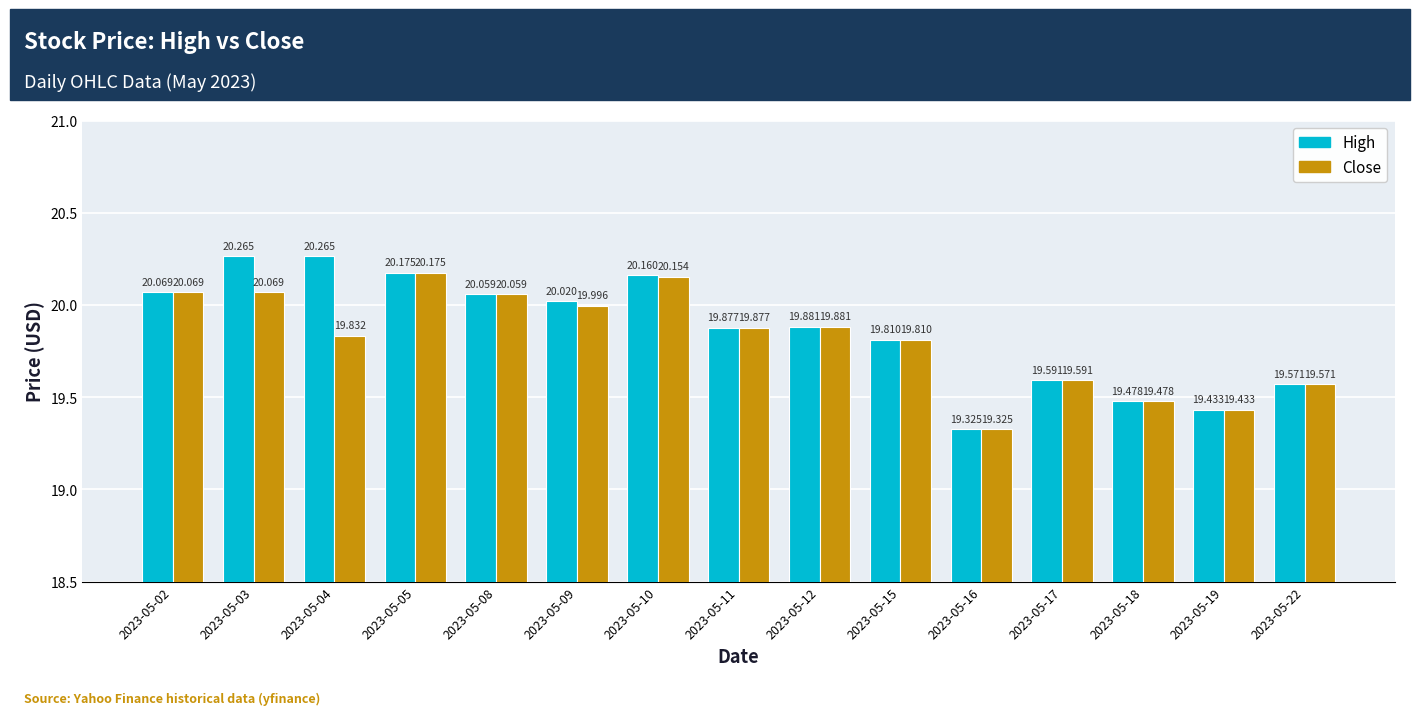

What is the total value across all series at 2023-05-05?

40.4